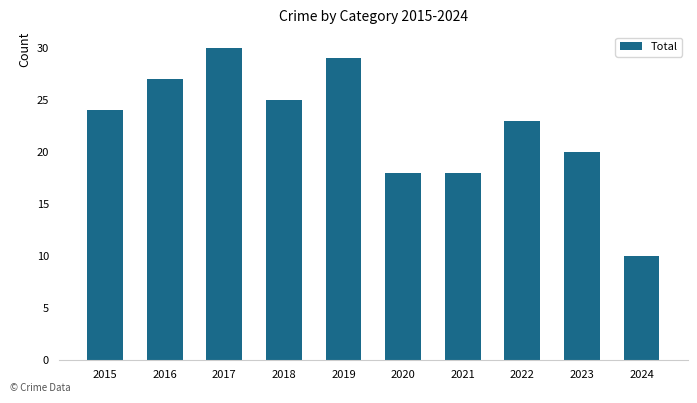

Are the bars horizontal?

No